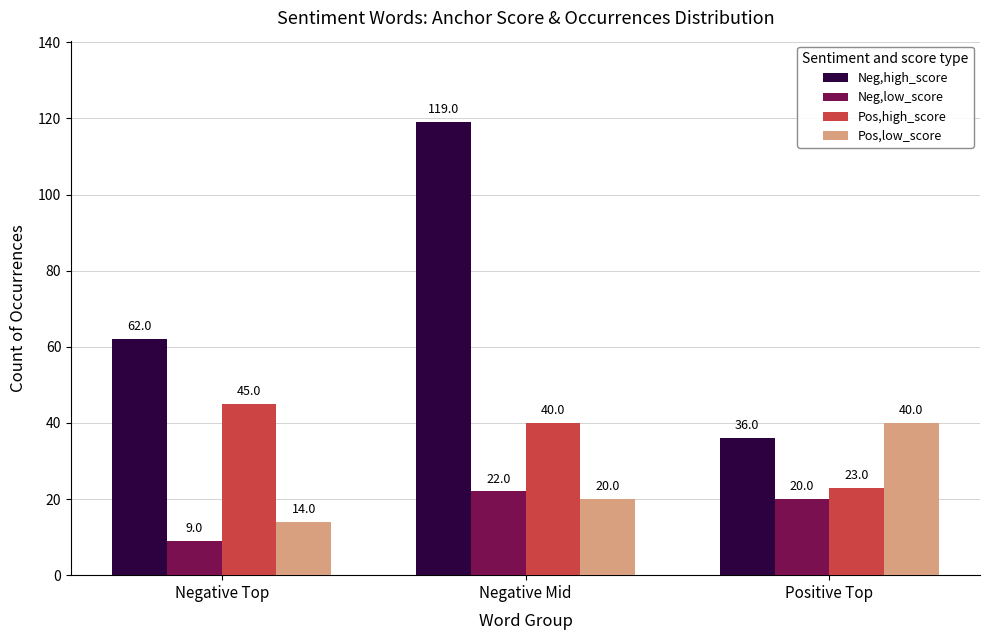

What value does the Pos,high_score series have at Positive Top, to the nearest 5?

25